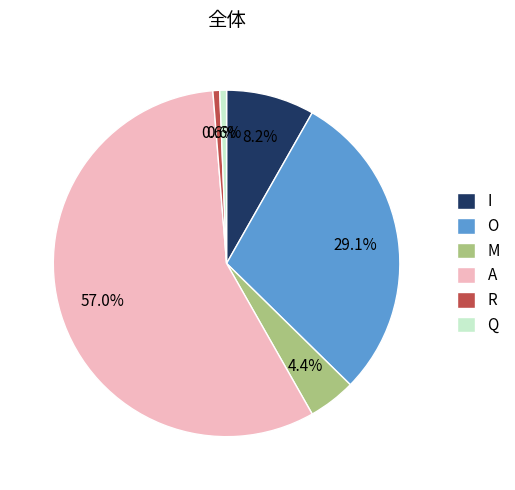

What percentage is the M slice, to the nearest percent?

4%